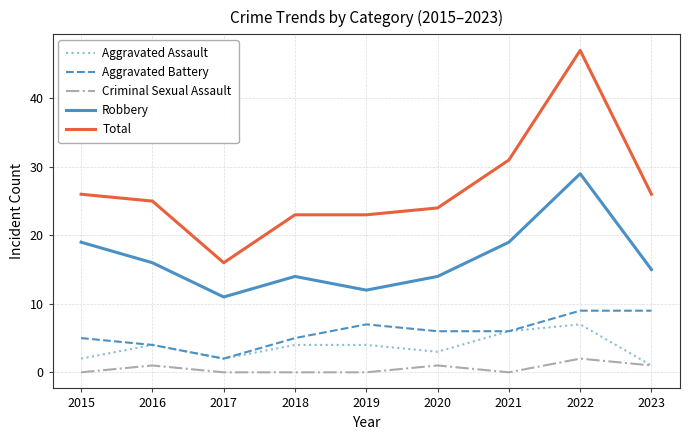

Where is the first local minimum for Aggravated Assault?

2017